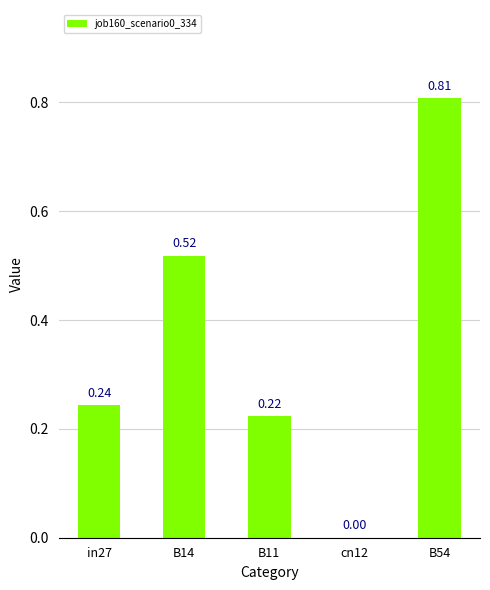

The chart shows a value of 0.0 at cn12. True or false?

True